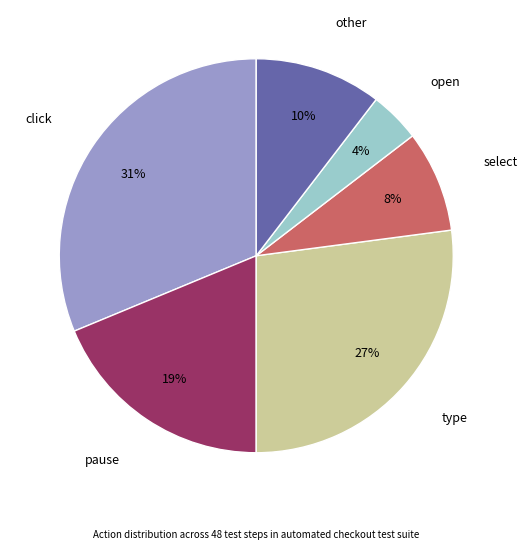

Does any single category account for the majority?

No